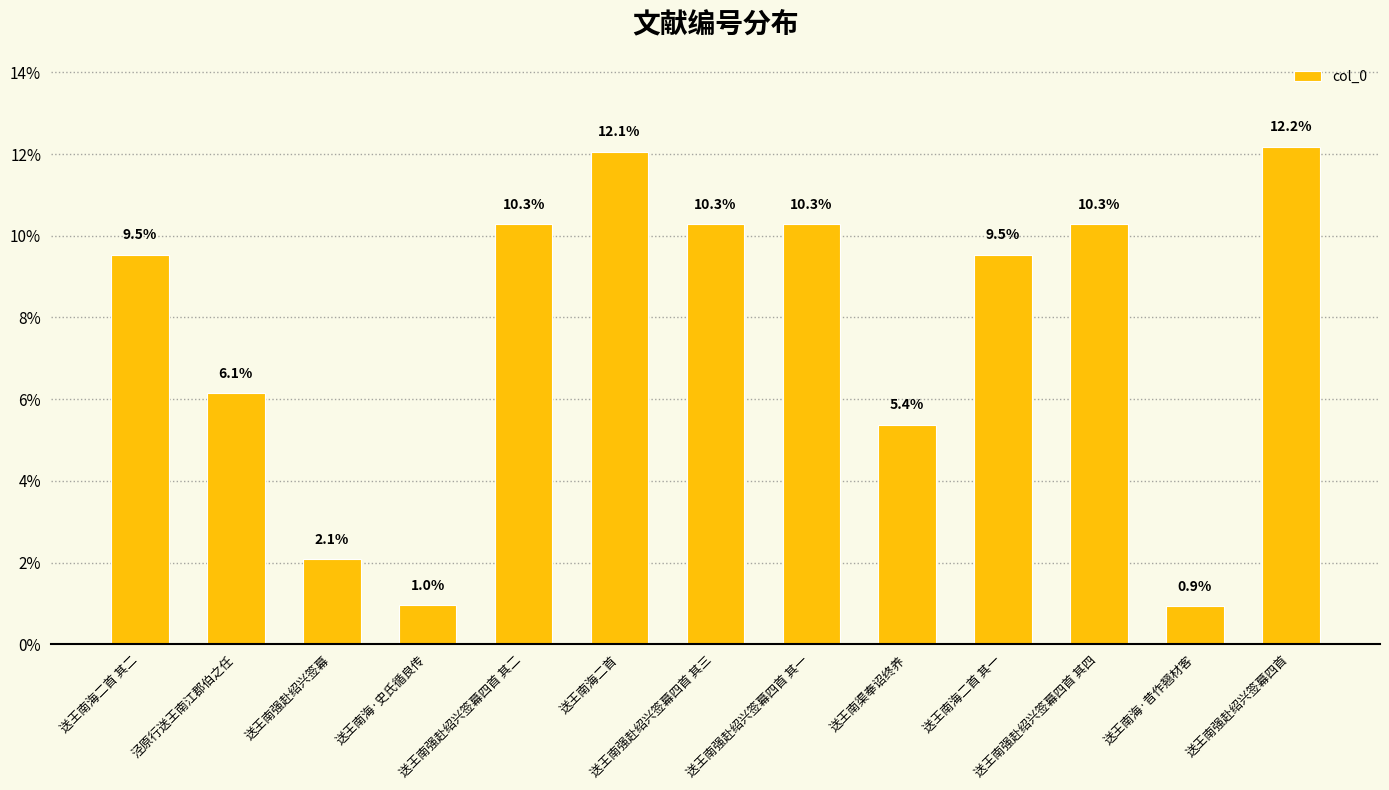

Reading left to right, transcribe all the data shown in this chart.

送王南海二首 其二=9.5	泾原行送王南江郡伯之任=6.1	送王南强赴绍兴签幕=2.1	送王南海·史氏循良传=1.0	送王南强赴绍兴签幕四首 其二=10.3	送王南海二首=12.1	送王南强赴绍兴签幕四首 其三=10.3	送王南强赴绍兴签幕四首 其一=10.3	送王南渠奉诏终养=5.4	送王南海二首 其一=9.5	送王南强赴绍兴签幕四首 其四=10.3	送王南海·昔作翘材客=0.9	送王南强赴绍兴签幕四首=12.2